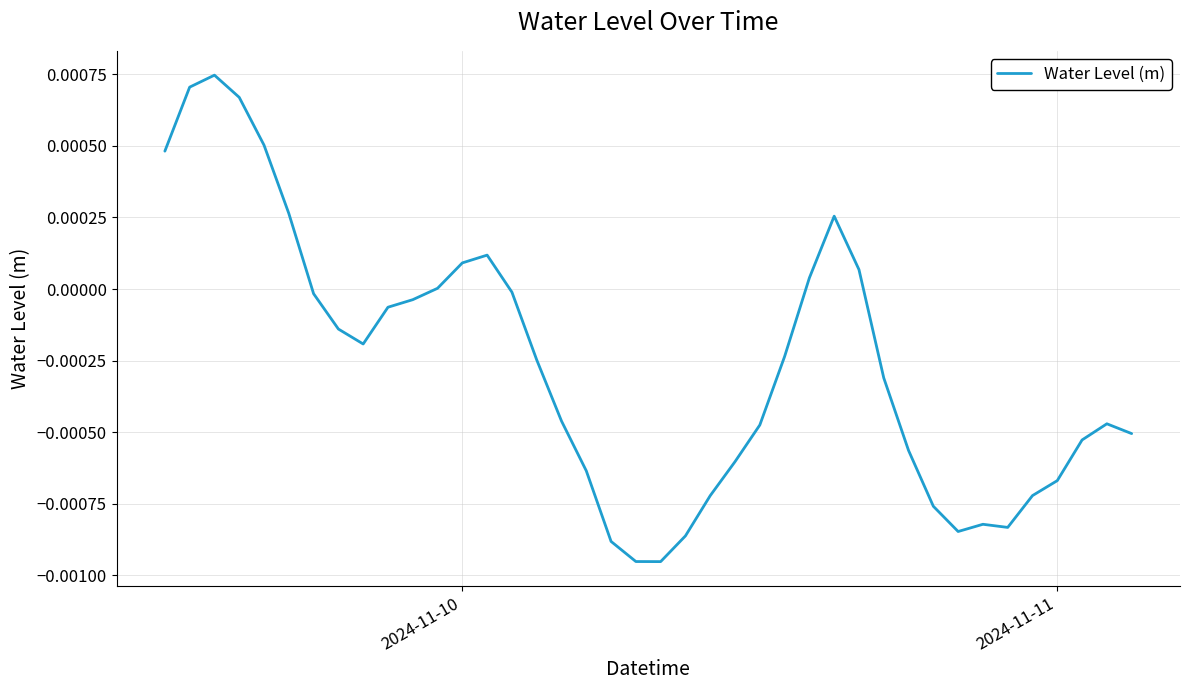

Is this an area chart (filled region under the line)?

No